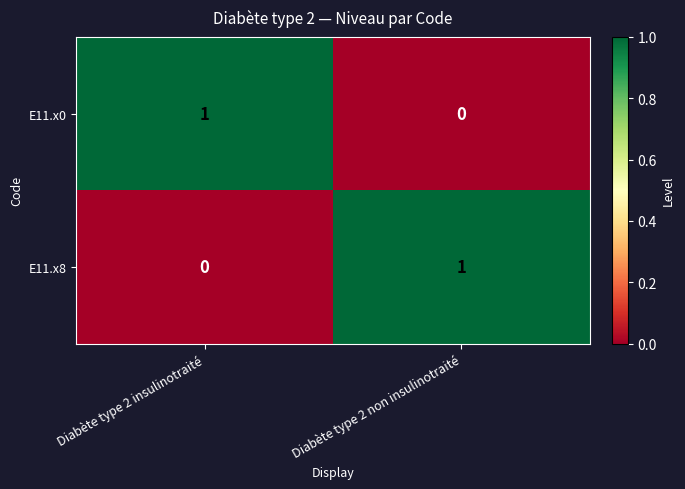

Where is E11.x8 nearest to the value 0?

Diabète type 2 insulinotraité